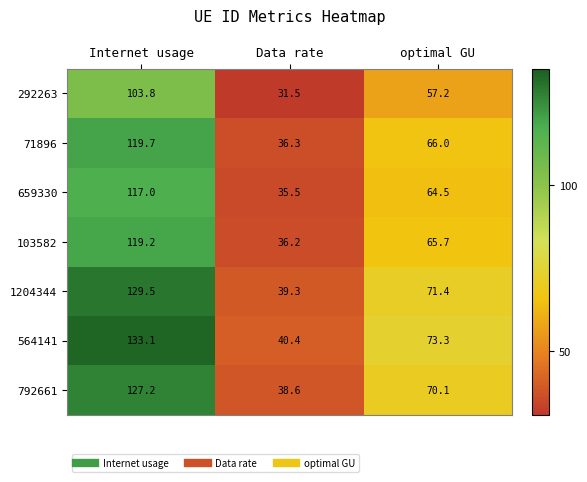

Between Internet usage and optimal GU, which series saw the biggest shift?

564141